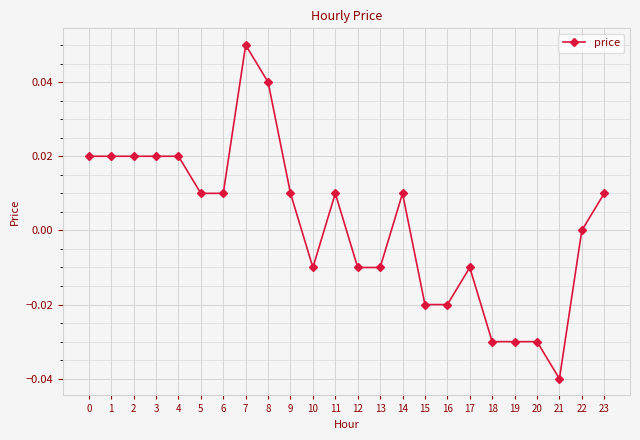

Does the chart have visible grid lines?

Yes